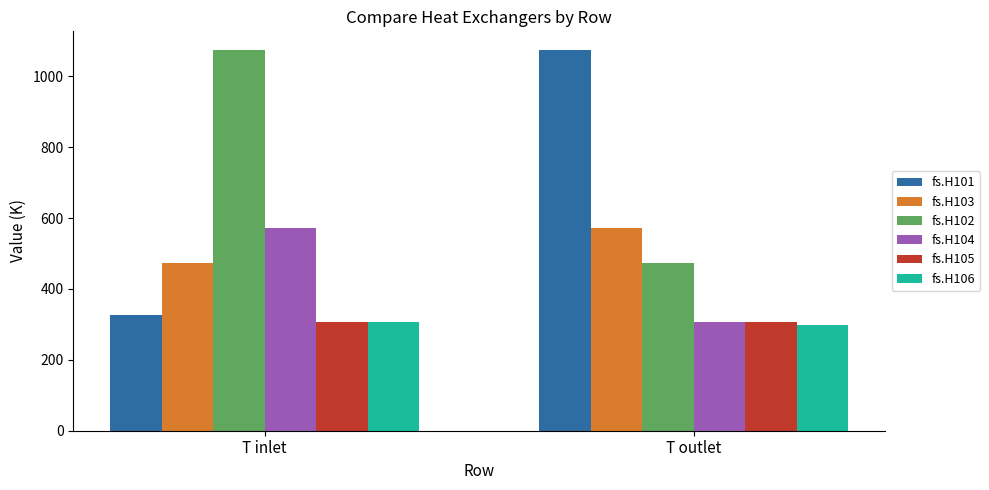

How many data points in fs.H101 are less than 1073?

1